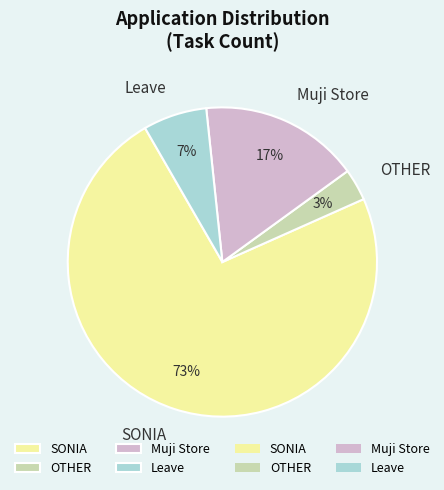

To the nearest percent, what is the average slice percentage?

25%